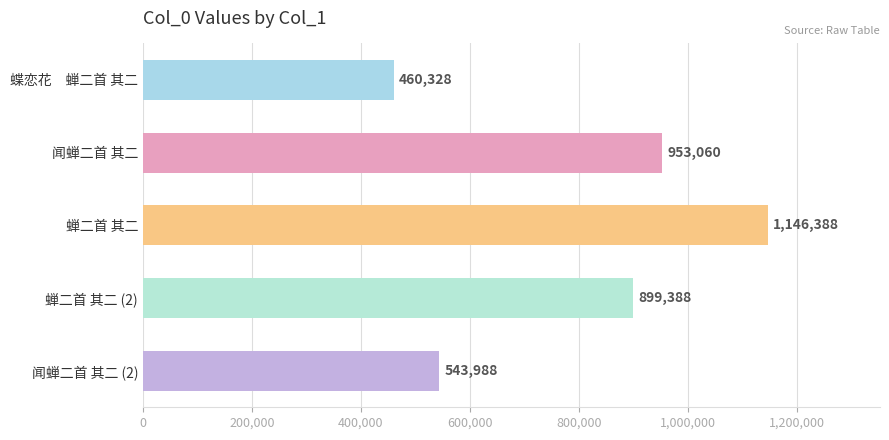

What is the difference between the maximum and minimum values?

686060